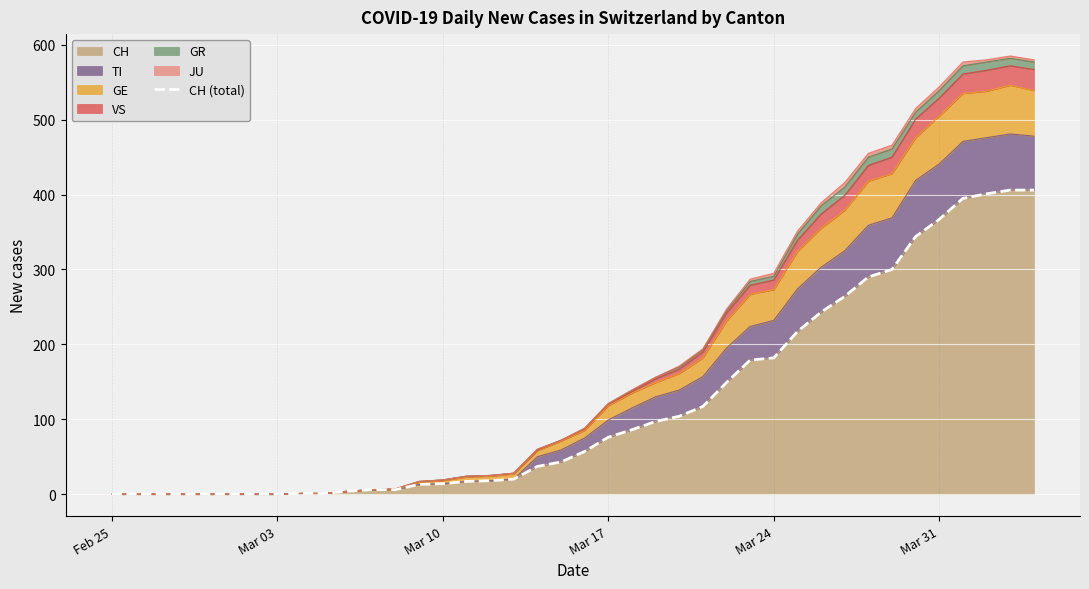

True or false: there are more than 1 points higher than both neighbors.

False